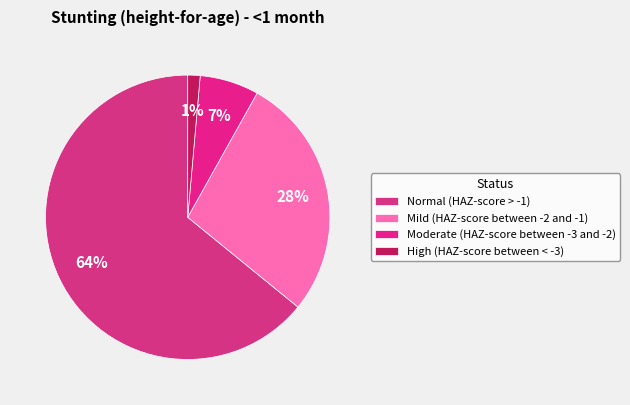

What is the smallest slice in the pie chart?

High (HAZ-score between < -3)